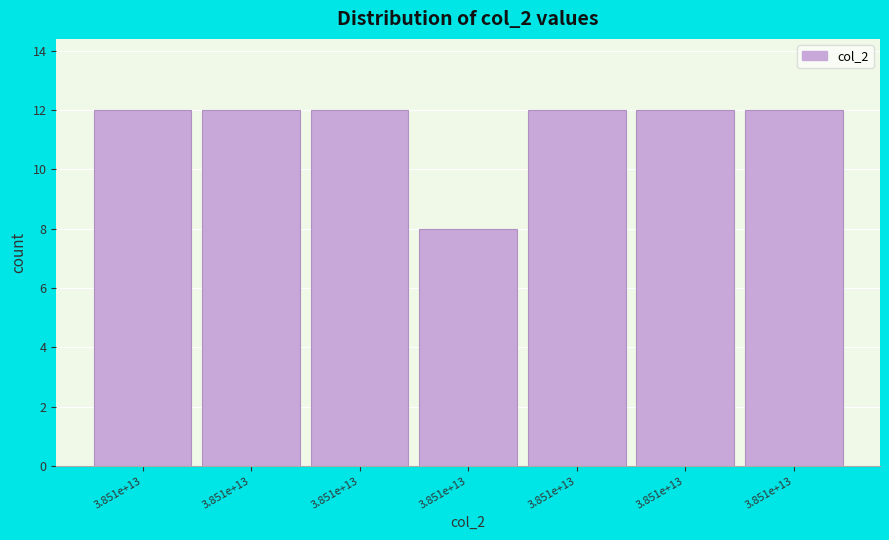

Are the bars horizontal?

No